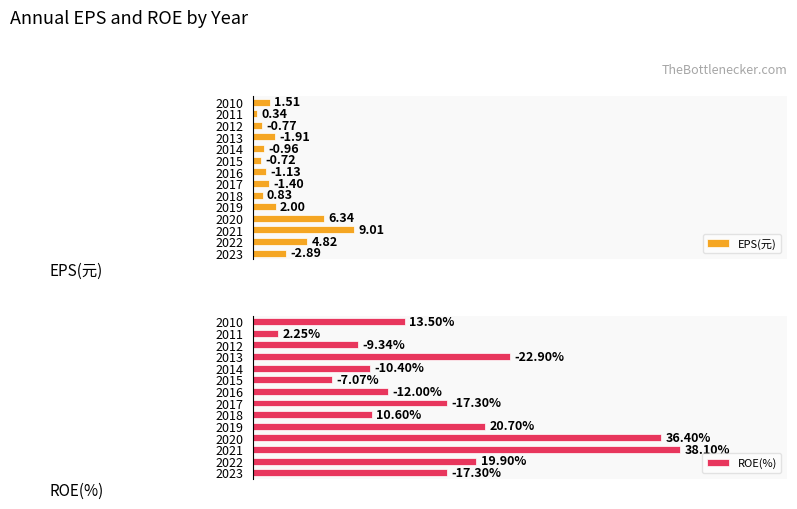

Rank the categories by EPS(元) value from highest to lowest.

2021, 2020, 2022, 2023, 2019, 2013, 2010, 2017, 2016, 2014, 2018, 2012, 2015, 2011